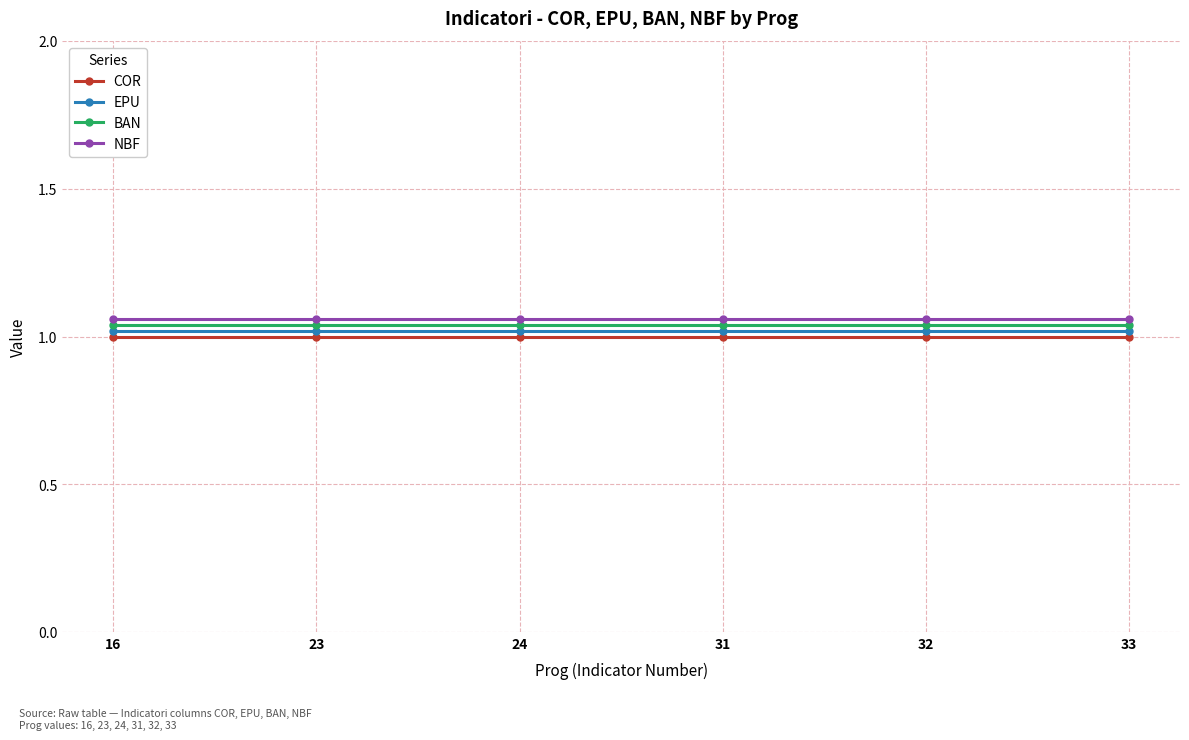

True or false: EPU has more than 2 interior local peaks.

False